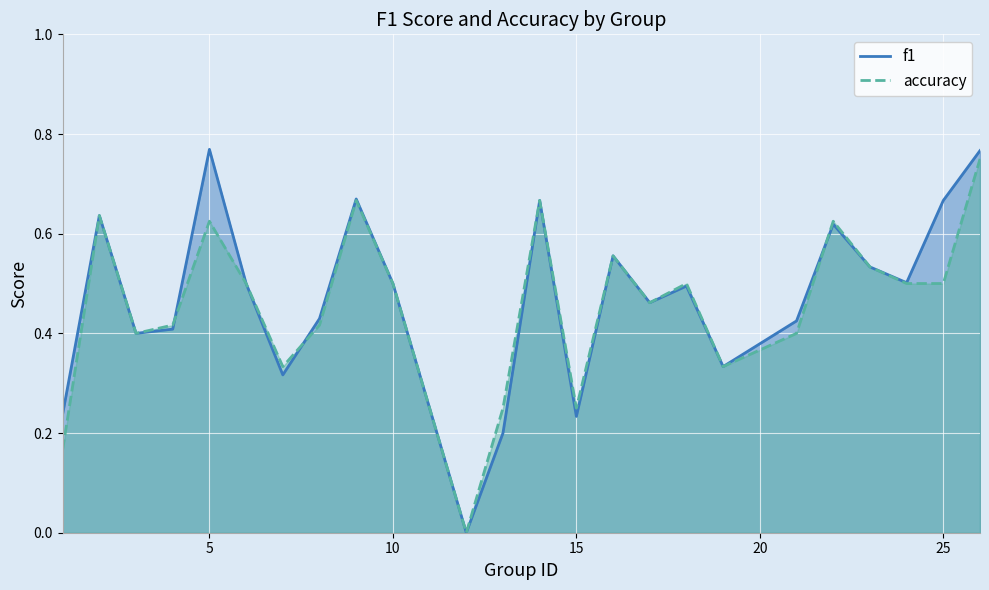

True or false: accuracy and f1 intersect in this chart.

True